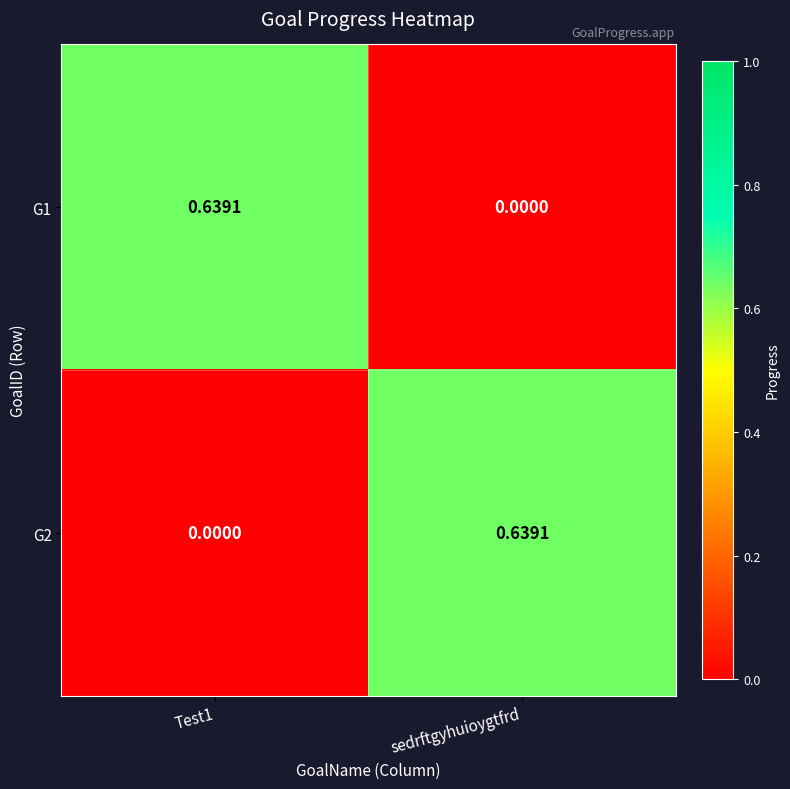

How many data points in G1 are above 0?

1